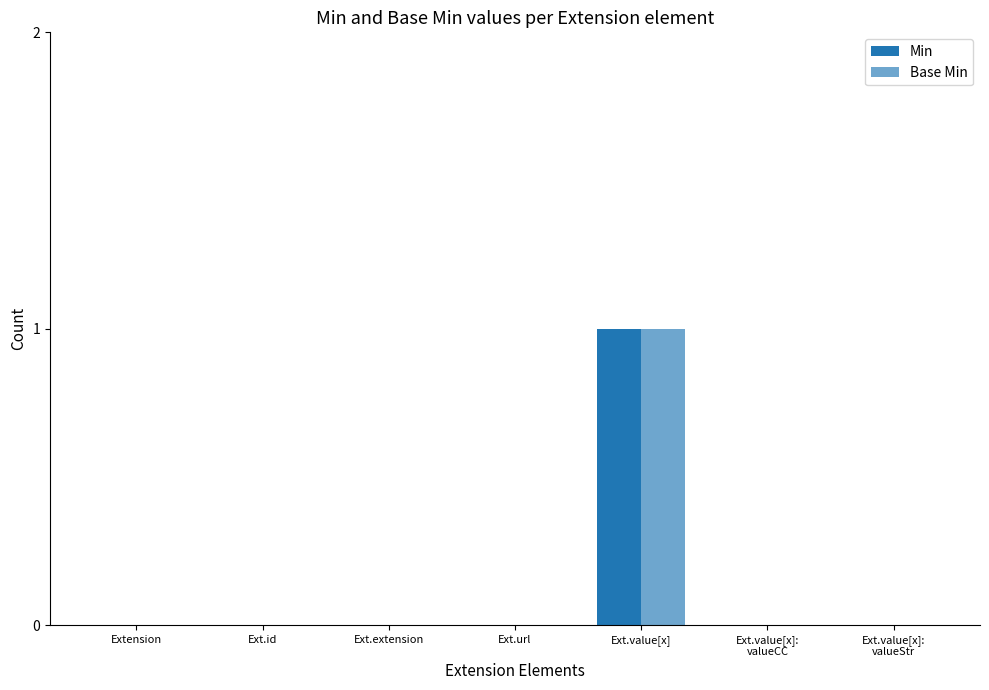

Which label corresponds to the largest value in the chart?

Ext.value[x]